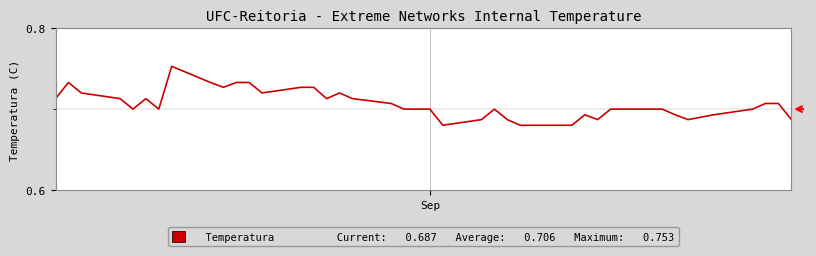

Reading left to right, list all the values displayed in this chart.

0.7	0.7	0.7	0.7	0.7	0.7	0.7	0.8	0.7	0.7	0.7	0.7	0.7	0.7	0.7	0.7	0.7	0.7	0.7	0.7	0.7	0.7	0.7	0.7	0.7	0.7	0.7	0.7	0.7	0.7	0.7	0.7	0.7	0.7	0.7	0.7	0.7	0.7	0.7	0.7